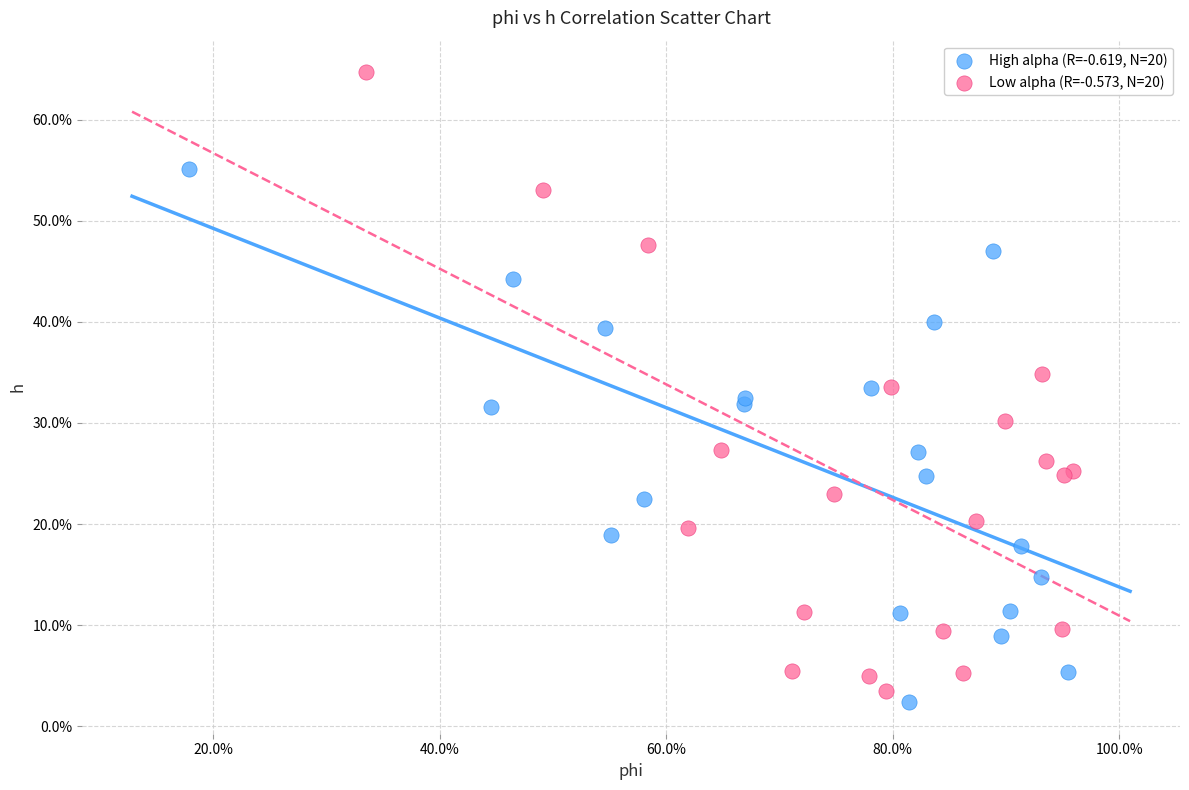

What are all the series names shown in the legend?

High alpha (R=-0.619, N=20), Low alpha (R=-0.573, N=20)